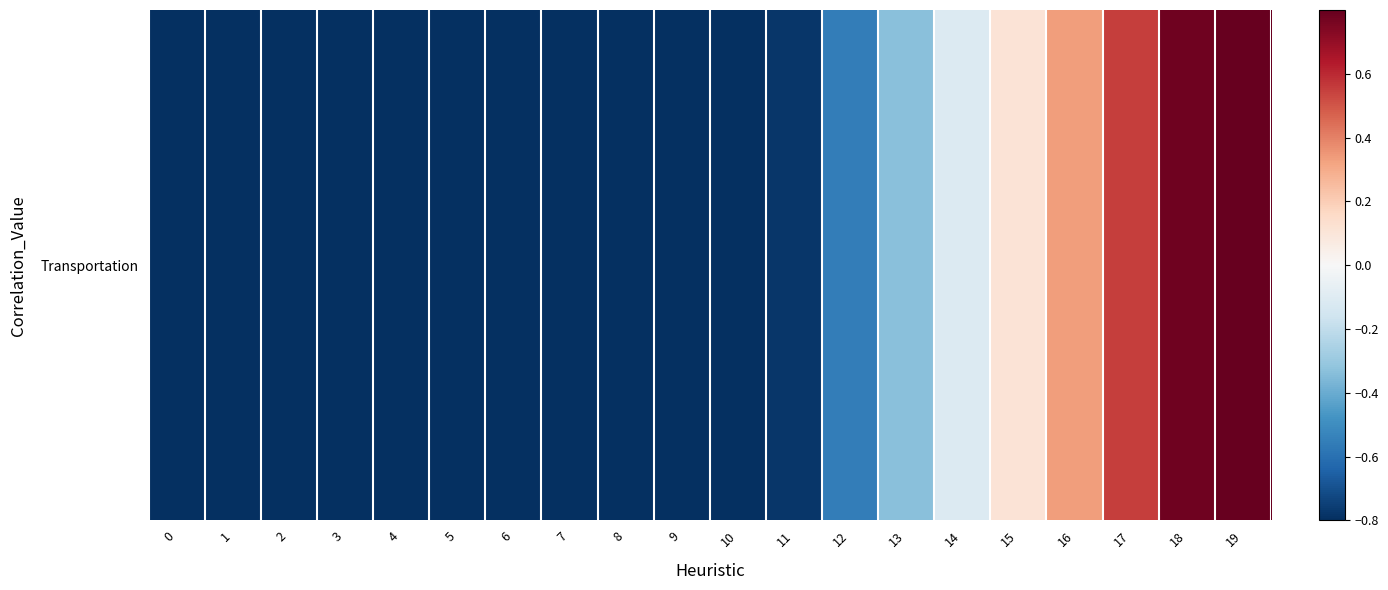

The chart shows a value of -0.6 at 6. True or false?

False